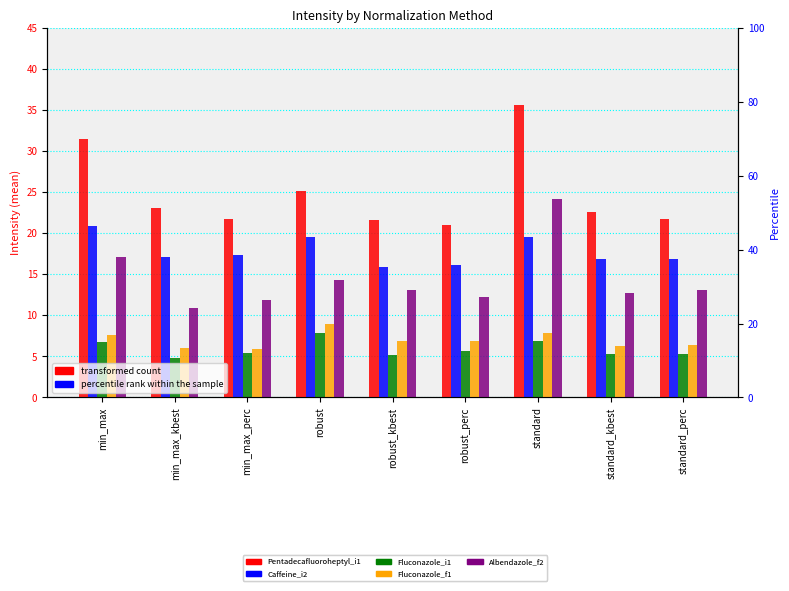

What is the difference between the maximum and minimum values in the Albendazole_f2 series?

13.3